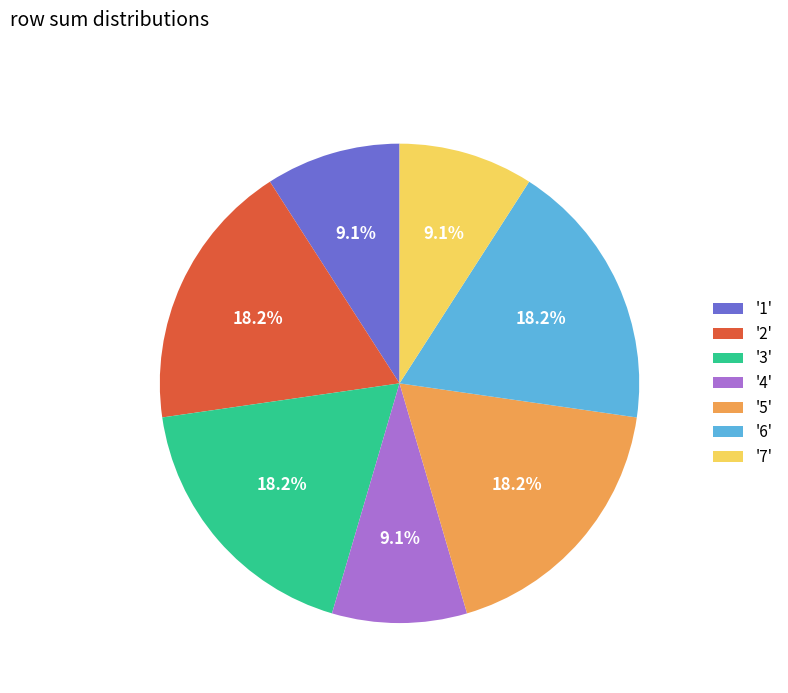

Do '5' and '2' together represent more than half of the pie?

No